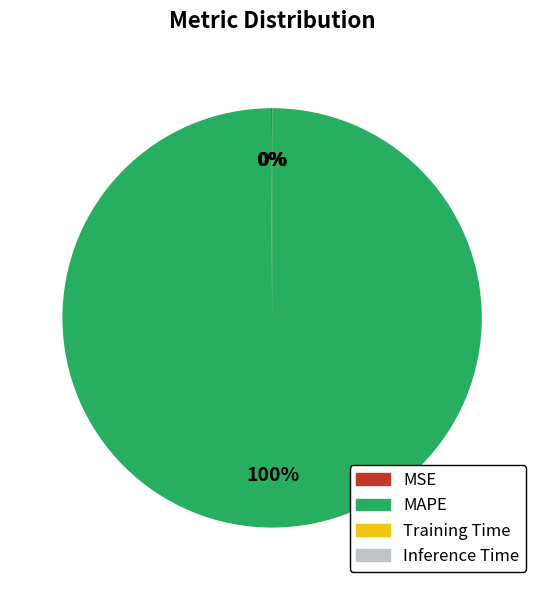

To the nearest percent, what is the difference between the largest and smallest slice percentages?

100%